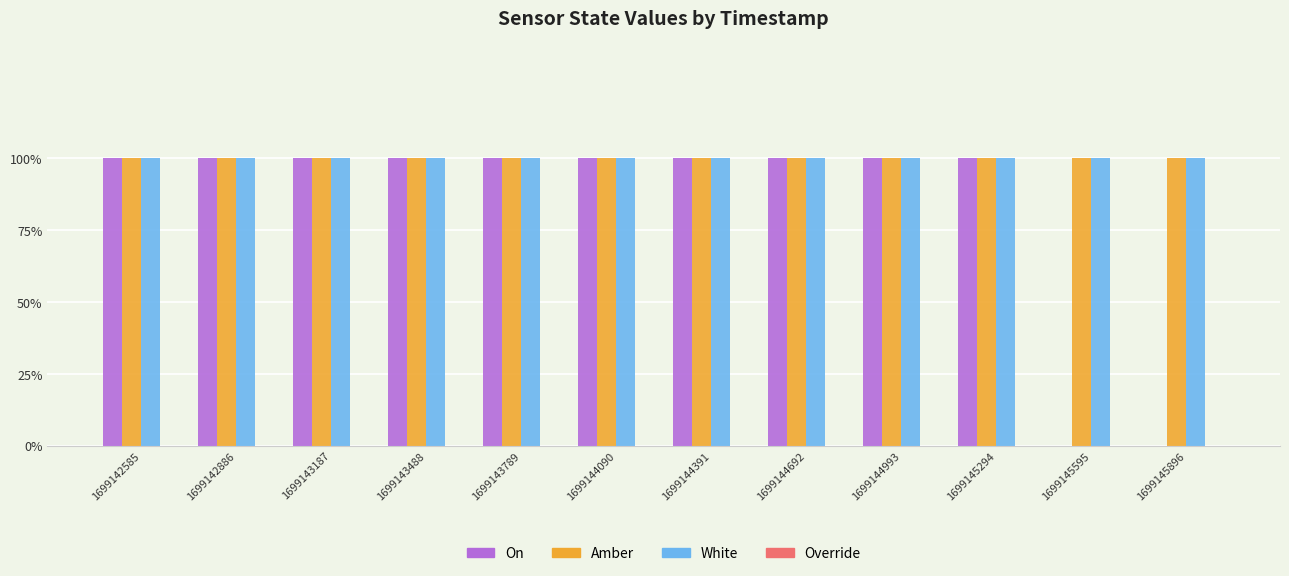

Which series has the widest spread of values?

On